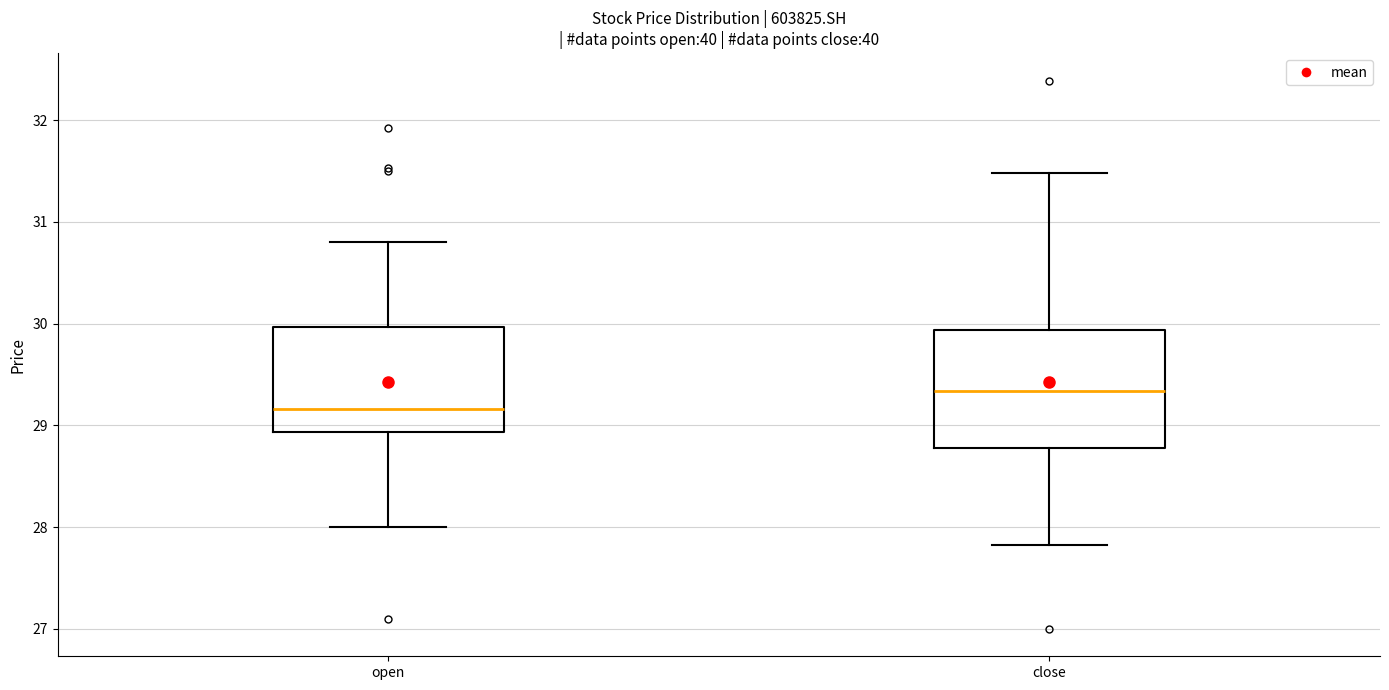

Which box's median line is the highest?

close